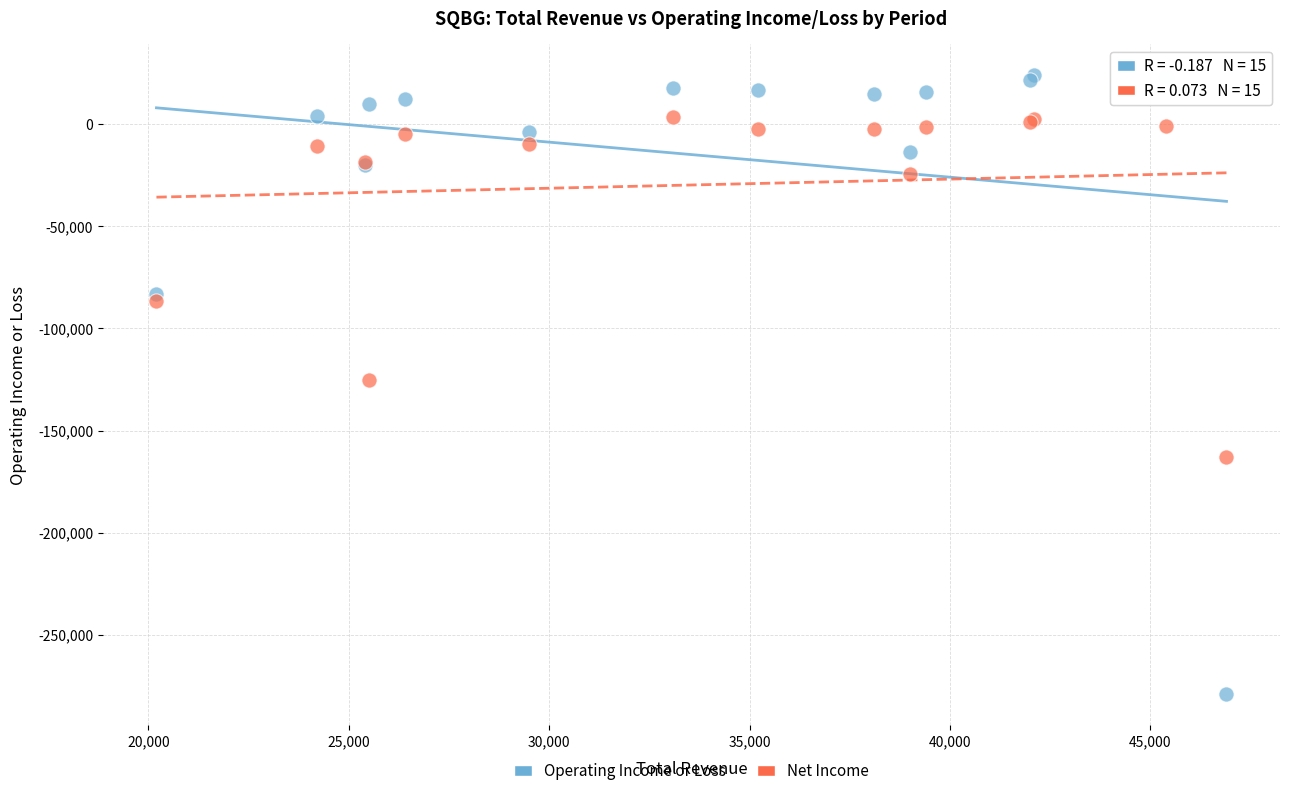

In the Net Income series, what Y value is closest to -79650?

-86600